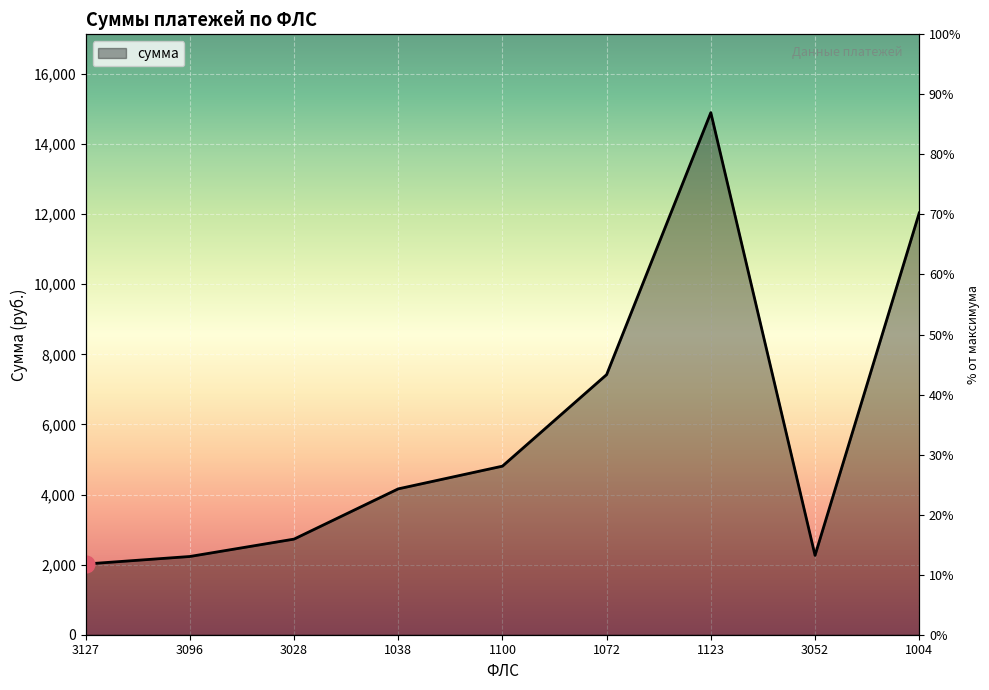

How many interior local peaks (higher than both neighbors) does the data have?

1